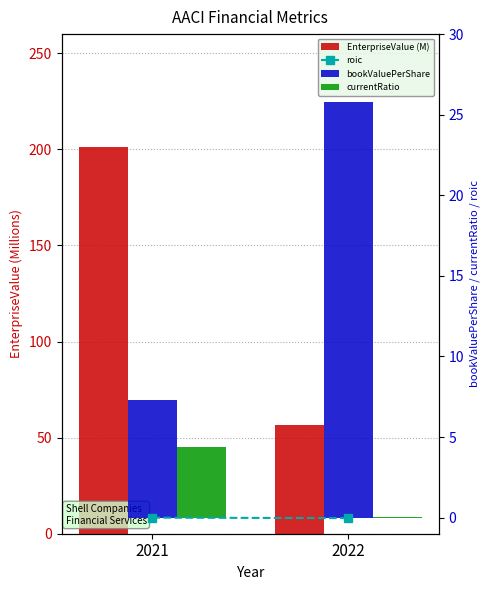

Reading right to left, transcribe all the data shown in this chart.

EnterpriseValue (M): 2022=56.7	2021=201.3
roic: 2022=-0.0	2021=-0.0
bookValuePerShare: 2022=25.8	2021=7.3
currentRatio: 2022=0.1	2021=4.4